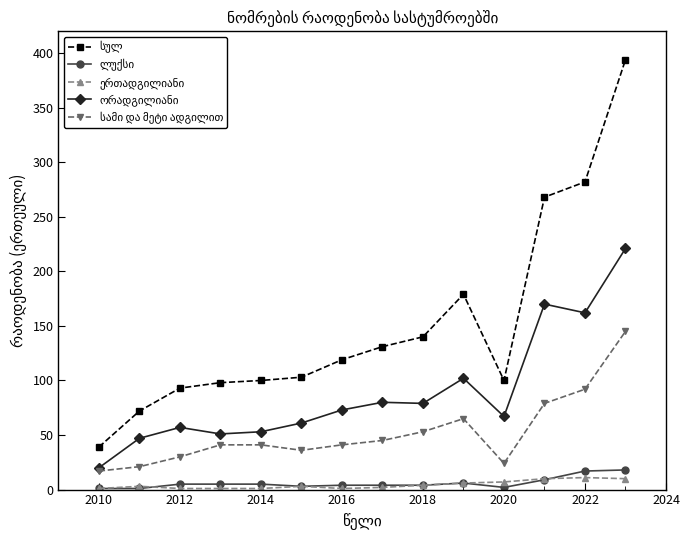

What is the approximate value of სამი და მეტი ადგილით at 2014?

41